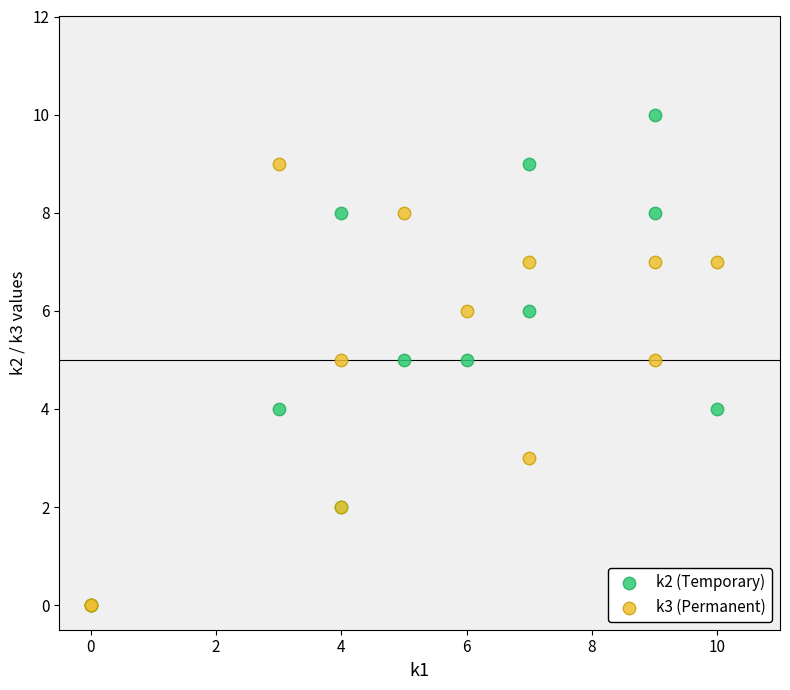

Which series reaches the maximum Y coordinate?

k2 (Temporary)